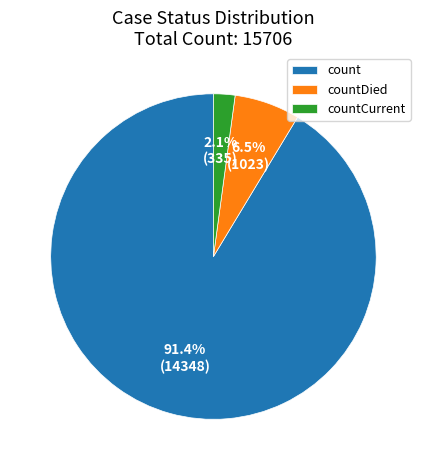

Does countCurrent account for over 50% of the chart?

No